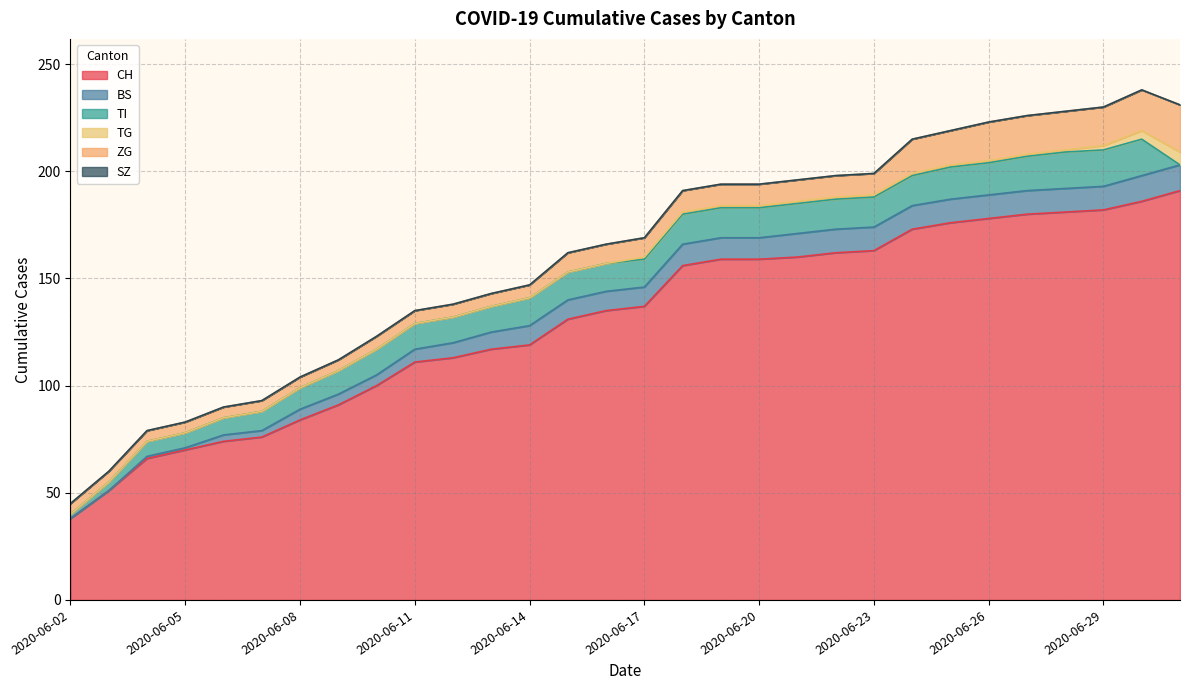

At which category is the sum across all series the highest?

2020-06-30